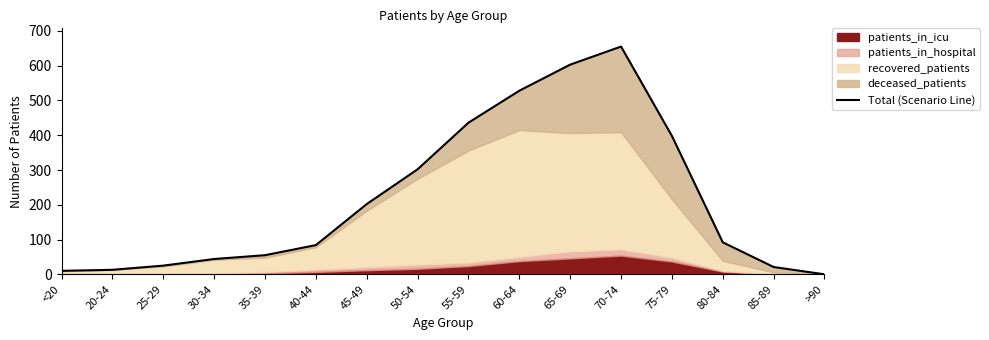

The chart shows a value of 74 at 30-34. True or false?

False